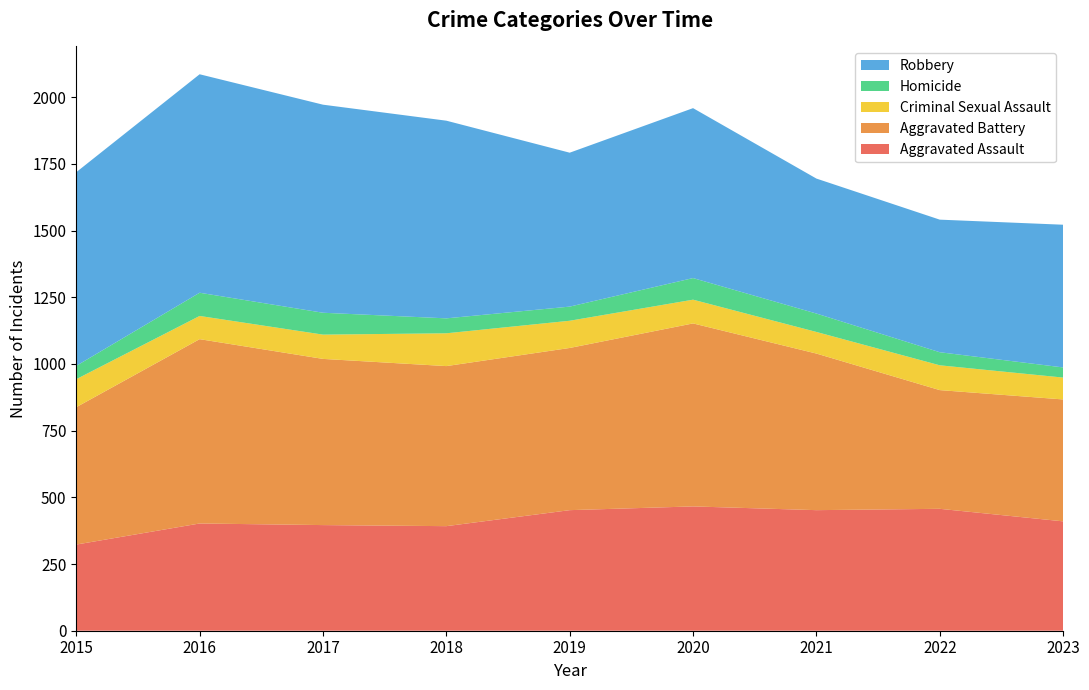

Reading right to left, extract all data points from this chart.

Aggravated Assault: 2023=410	2022=457	2021=452	2020=466	2019=452	2018=392	2017=396	2016=402	2015=323
Aggravated Battery: 2023=457	2022=445	2021=587	2020=686	2019=608	2018=600	2017=623	2016=691	2015=515
Criminal Sexual Assault: 2023=82	2022=93	2021=81	2020=89	2019=102	2018=123	2017=91	2016=87	2015=105
Homicide: 2023=38	2022=49	2021=69	2020=81	2019=53	2018=56	2017=82	2016=87	2015=50
Robbery: 2023=535	2022=497	2021=506	2020=637	2019=577	2018=741	2017=780	2016=819	2015=726